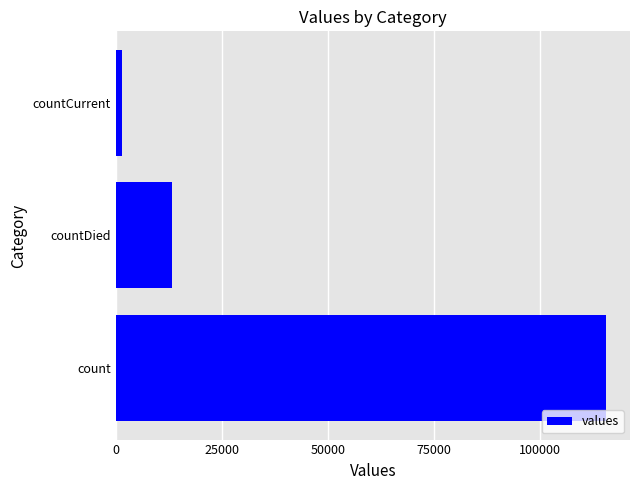

Reading top to bottom, extract all data points from this chart.

countCurrent=1383	countDied=13343	count=115379